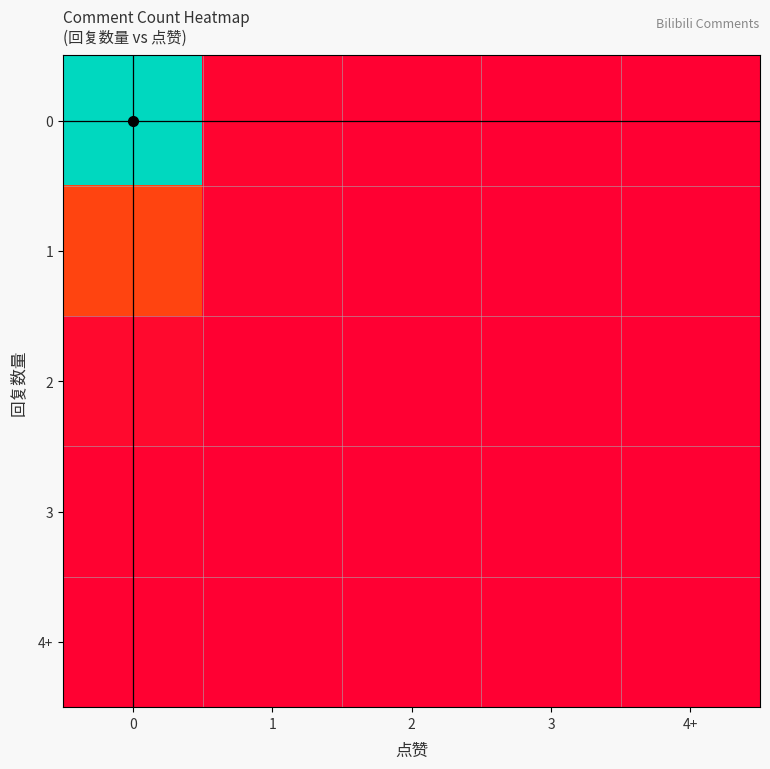

How many series are shown in this chart?

5